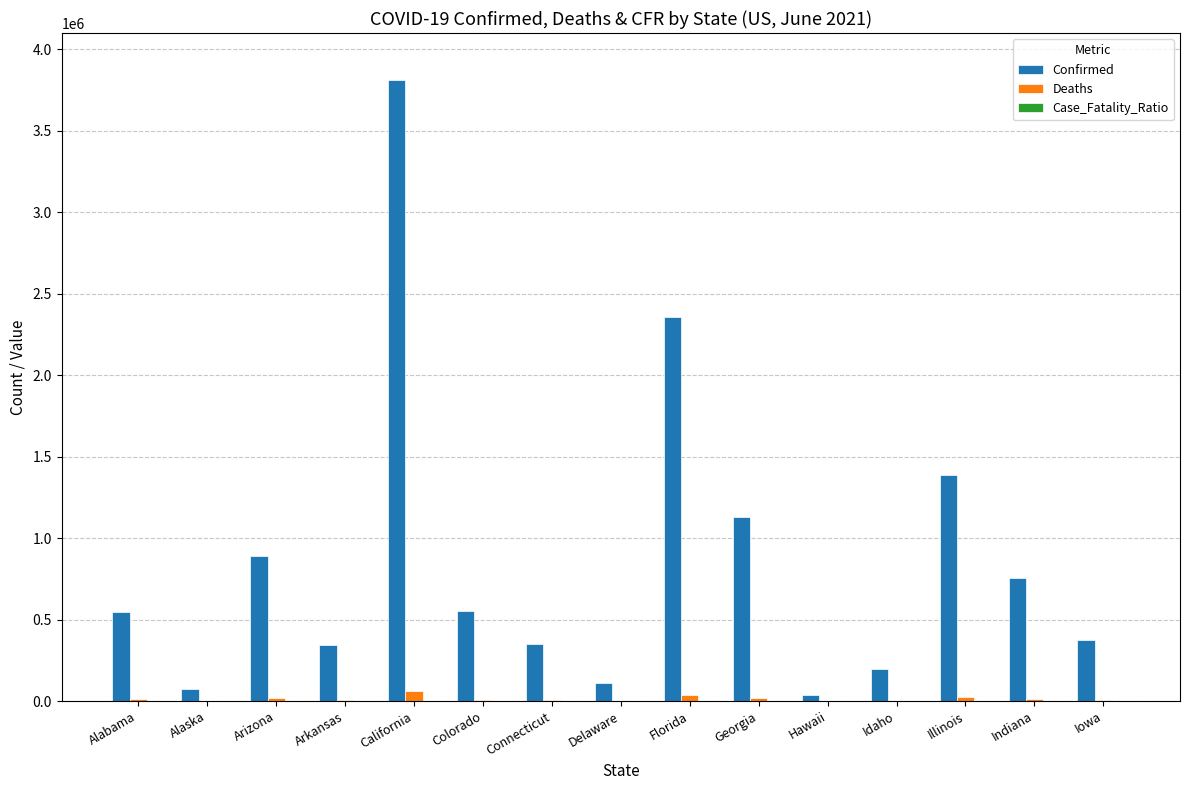

The value of Confirmed at Illinois is 519184.9. True or false?

False